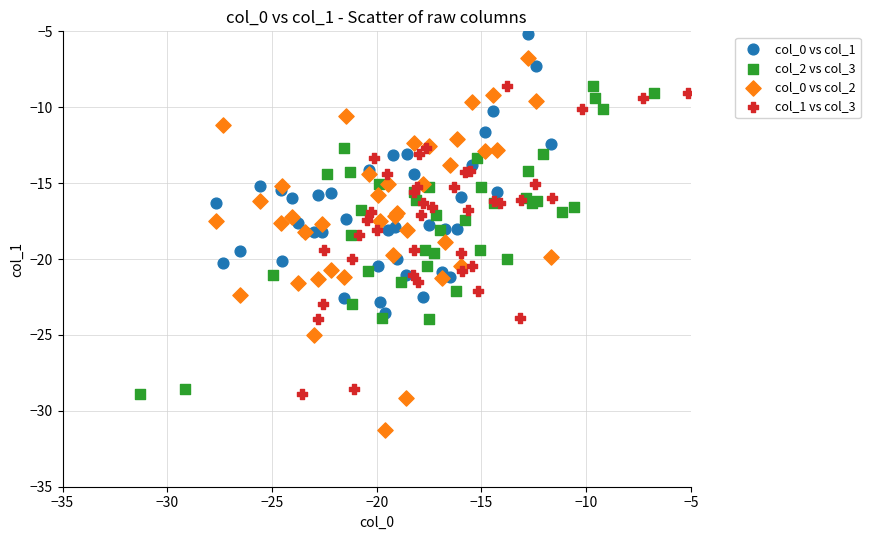

What are all the series names shown in the legend?

col_0 vs col_1, col_2 vs col_3, col_0 vs col_2, col_1 vs col_3